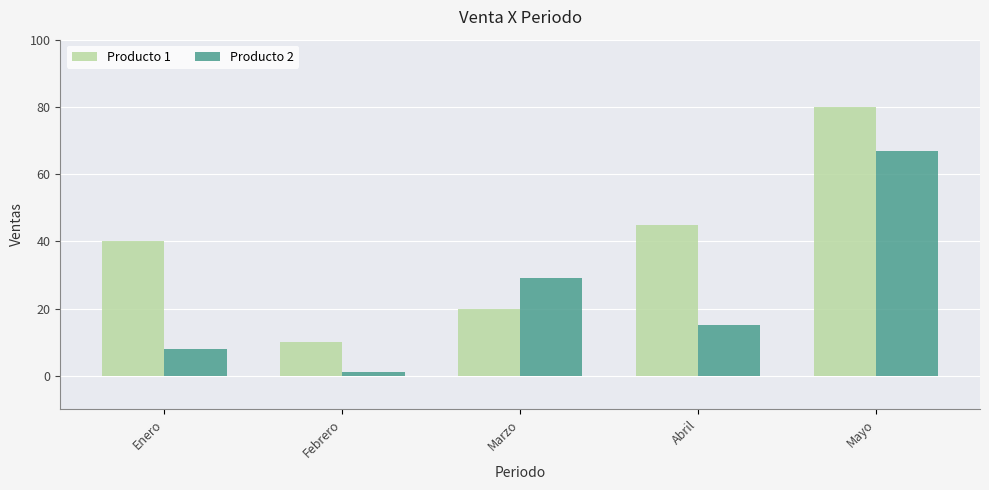

Does the chart contain stacked bars?

No